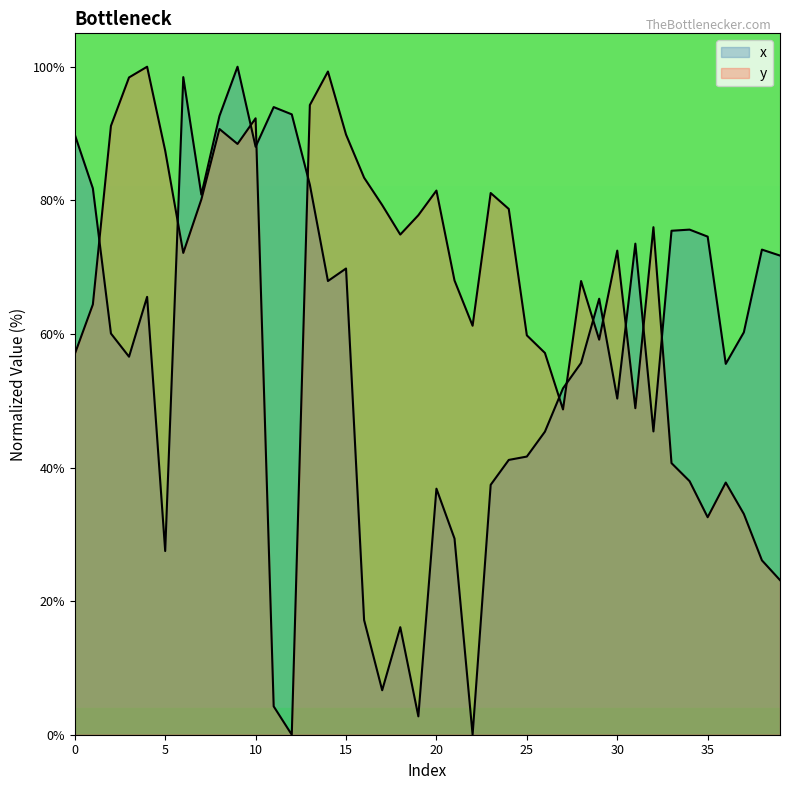

Where is the first local maximum for y?

4